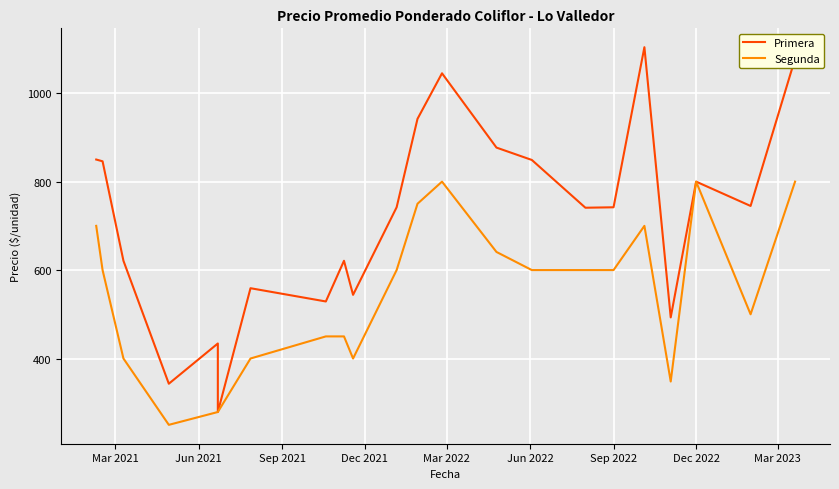

How many lines are shown in the chart?

2